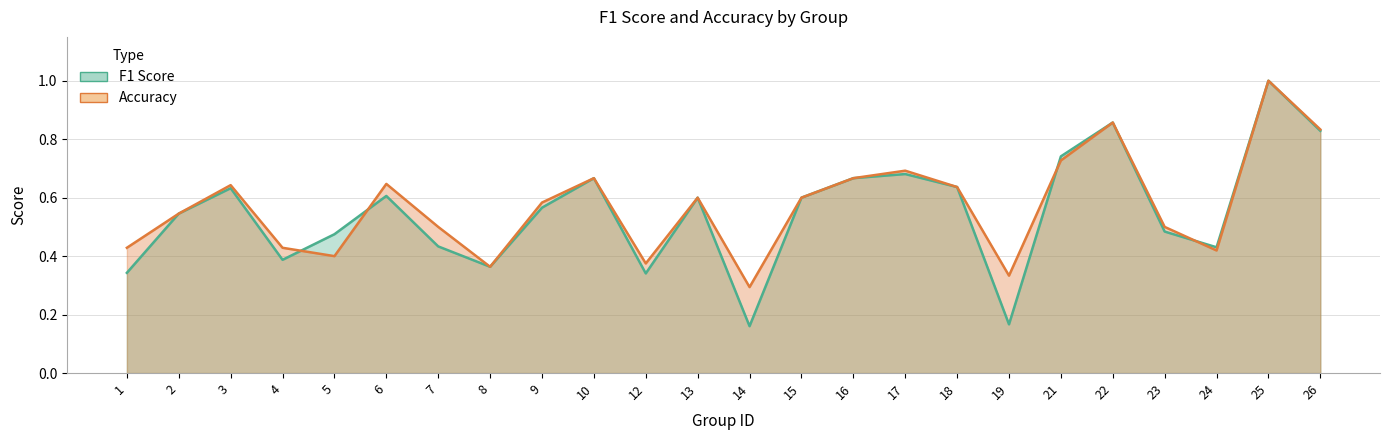

Between 7 and 1, which is larger?

7